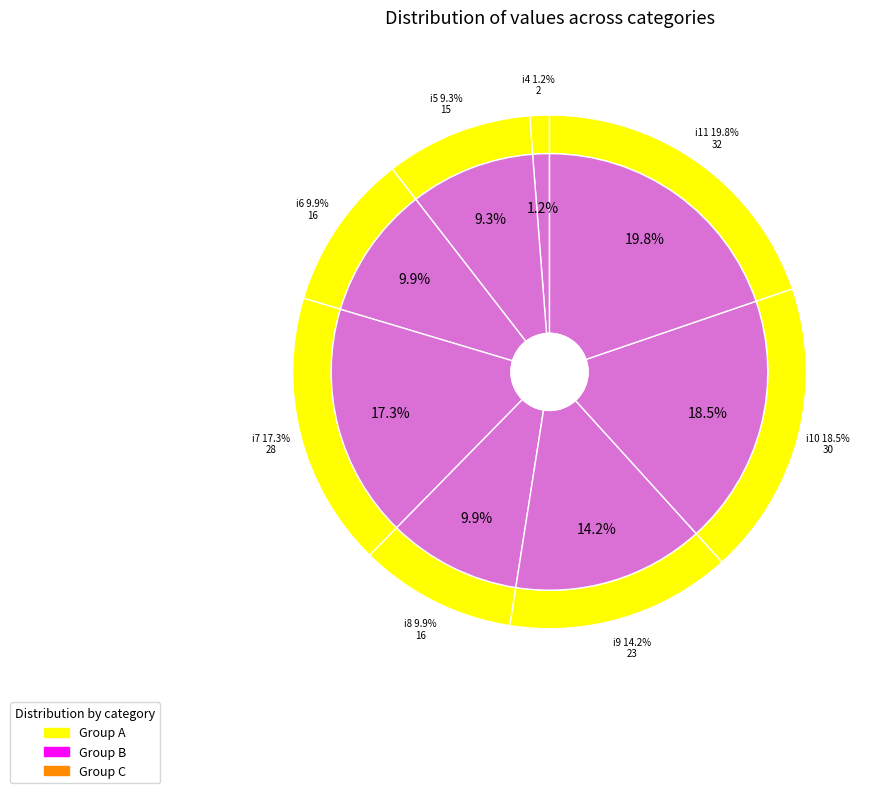

Between i10 and i7, which is larger?

i10